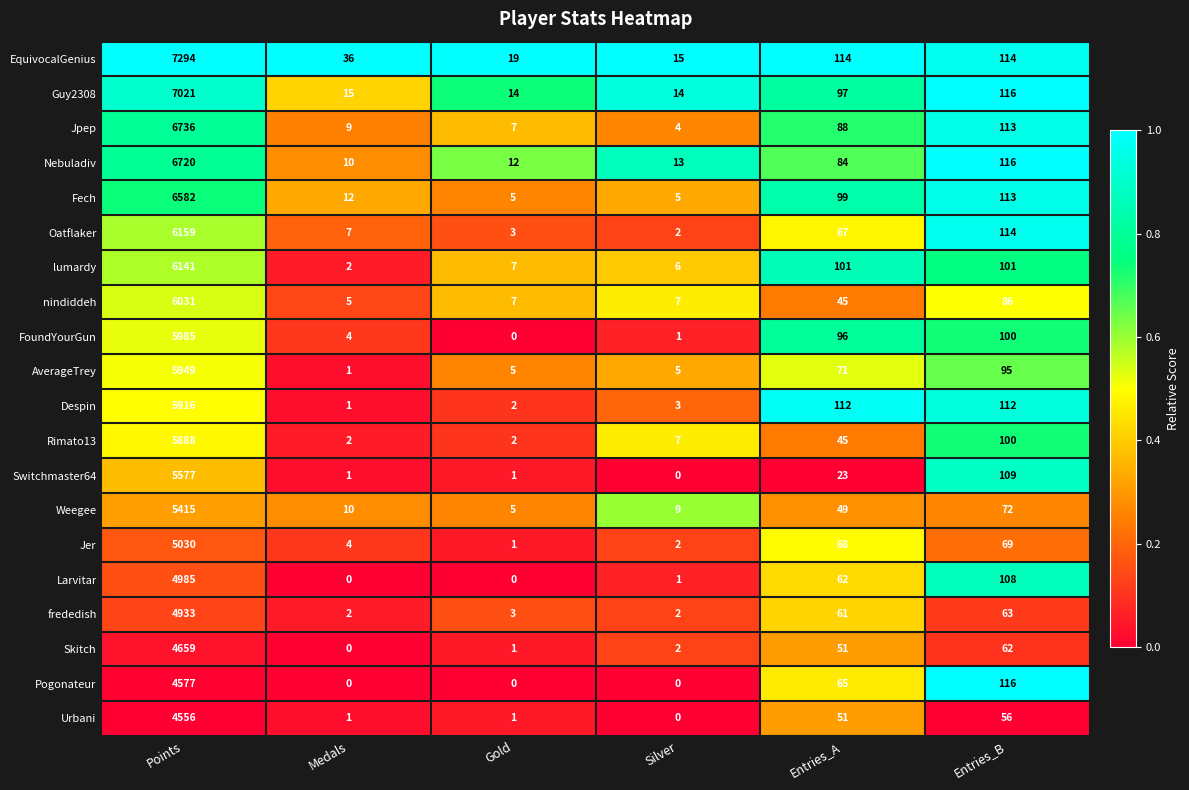

Which series changed the most between Points and Entries_B?

EquivocalGenius